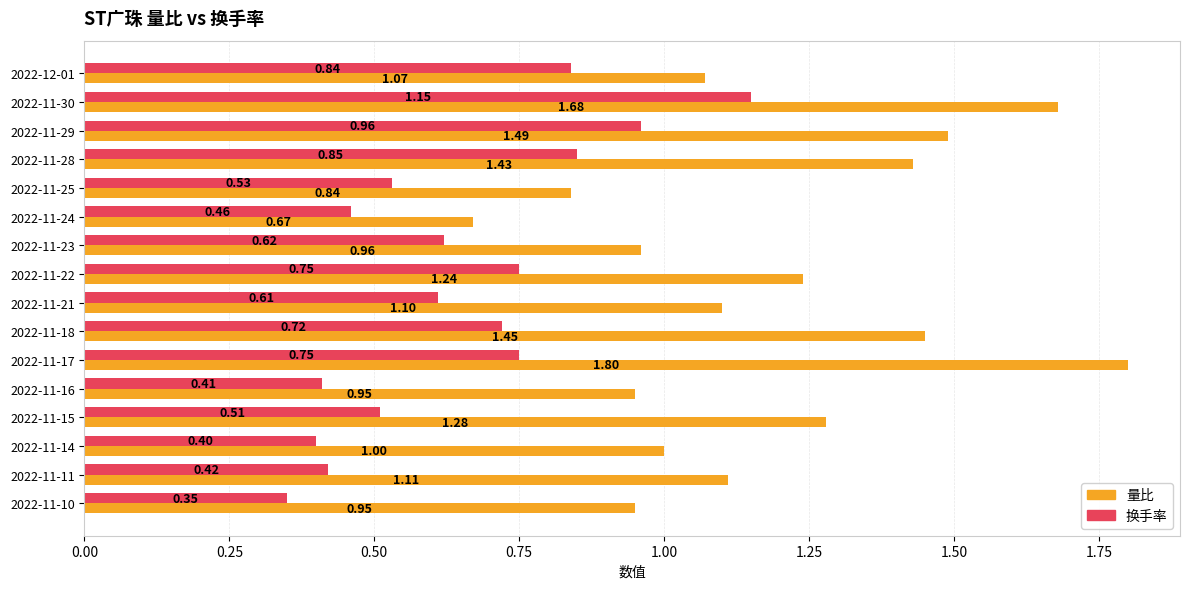

What is the sum of all 换手率 values?

10.3